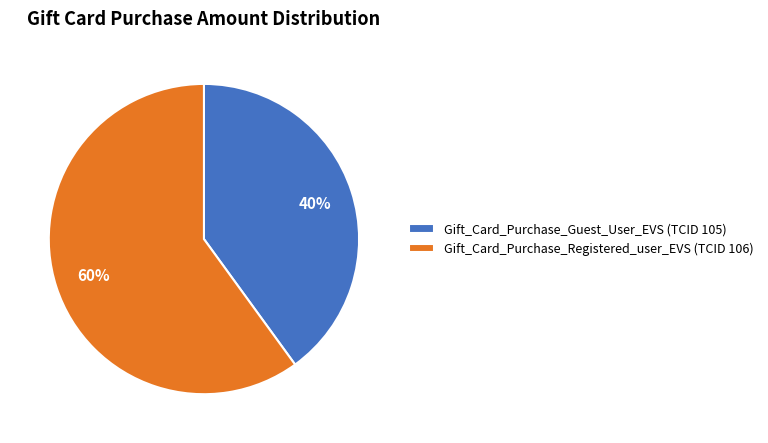

Do Gift_Card_Purchase_Registered_user_EVS (TCID 106) and Gift_Card_Purchase_Guest_User_EVS (TCID 105) together represent more than half of the pie?

Yes